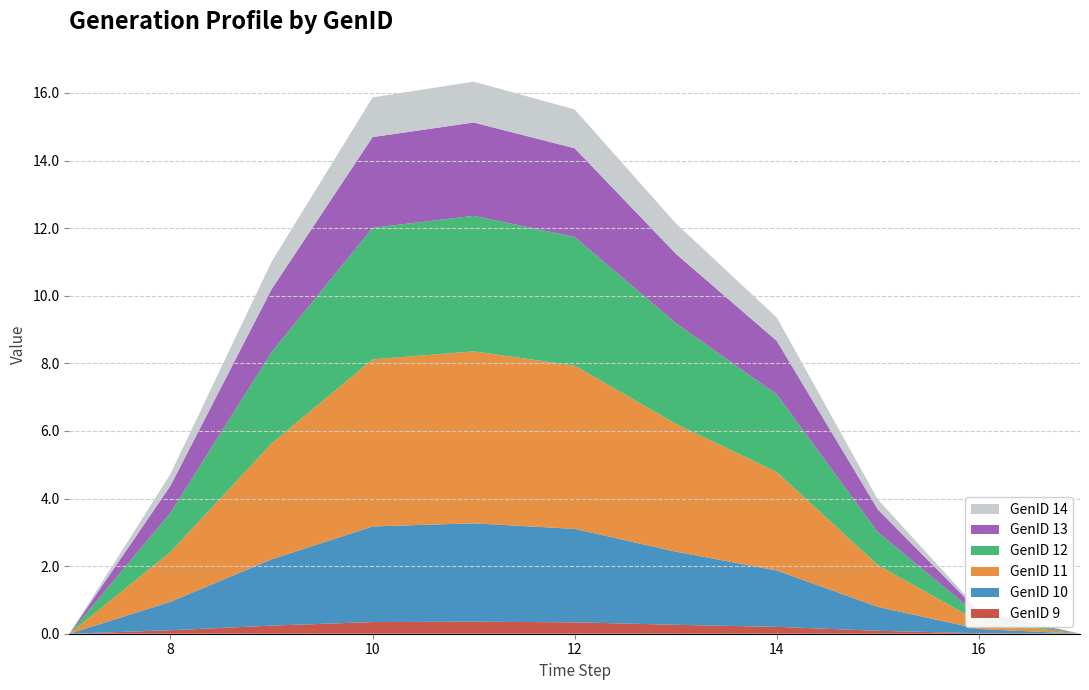

Reading right to left, list all the values displayed in this chart.

GenID 9: 17=0.0	16=0.0	15=0.1	14=0.2	13=0.3	12=0.3	11=0.4	10=0.3	9=0.2	8=0.1	7=0.0
GenID 10: 17=0.0	16=0.1	15=0.7	14=1.7	13=2.2	12=2.8	11=2.9	10=2.8	9=2.0	8=0.8	7=0.0
GenID 11: 17=0.0	16=0.2	15=1.2	14=2.9	13=3.8	12=4.8	11=5.1	10=4.9	9=3.4	8=1.5	7=0.0
GenID 12: 17=0.0	16=0.2	15=1.0	14=2.3	13=3.0	12=3.8	11=4.0	10=3.9	9=2.7	8=1.2	7=0.0
GenID 13: 17=0.0	16=0.1	15=0.7	14=1.6	13=2.1	12=2.6	11=2.8	10=2.7	9=1.9	8=0.8	7=0.0
GenID 14: 17=0.0	16=0.1	15=0.3	14=0.7	13=0.9	12=1.1	11=1.2	10=1.2	9=0.8	8=0.3	7=0.0